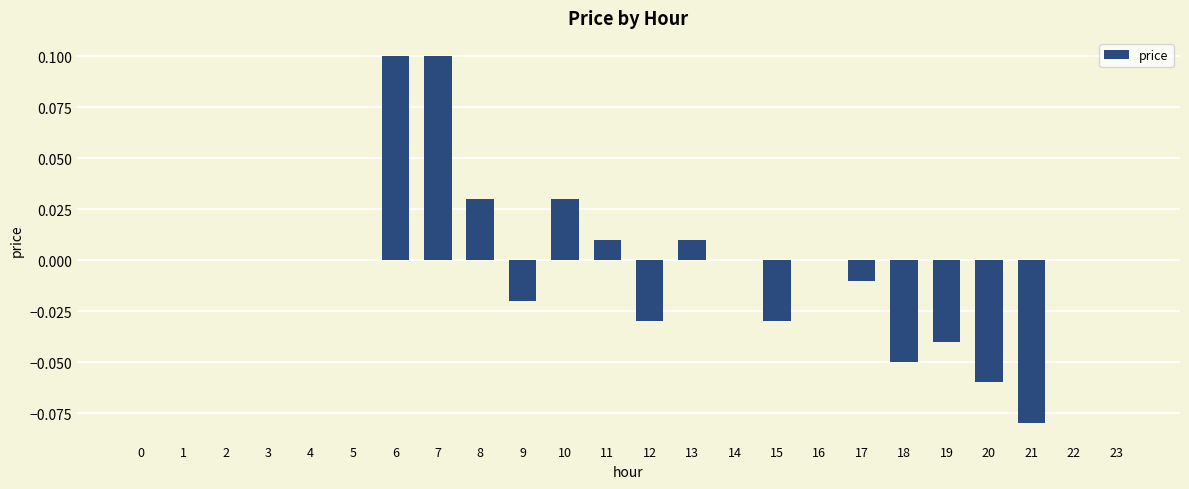

Are the bars horizontal?

No